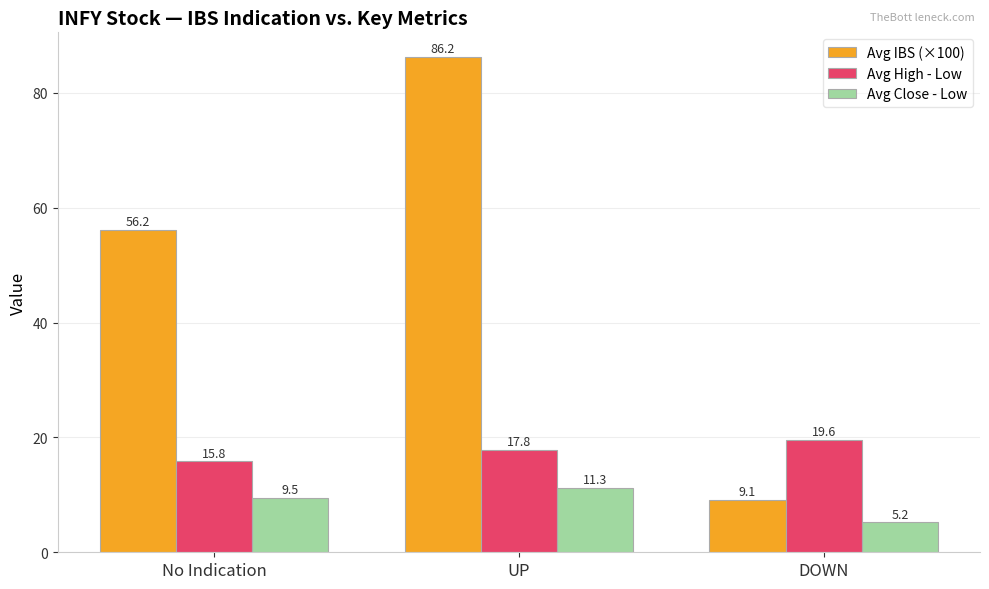

Reading left to right, list all the values displayed in this chart.

Avg IBS (×100): 56.2	86.2	9.1
Avg High - Low: 15.8	17.8	19.6
Avg Close - Low: 9.5	11.3	5.2